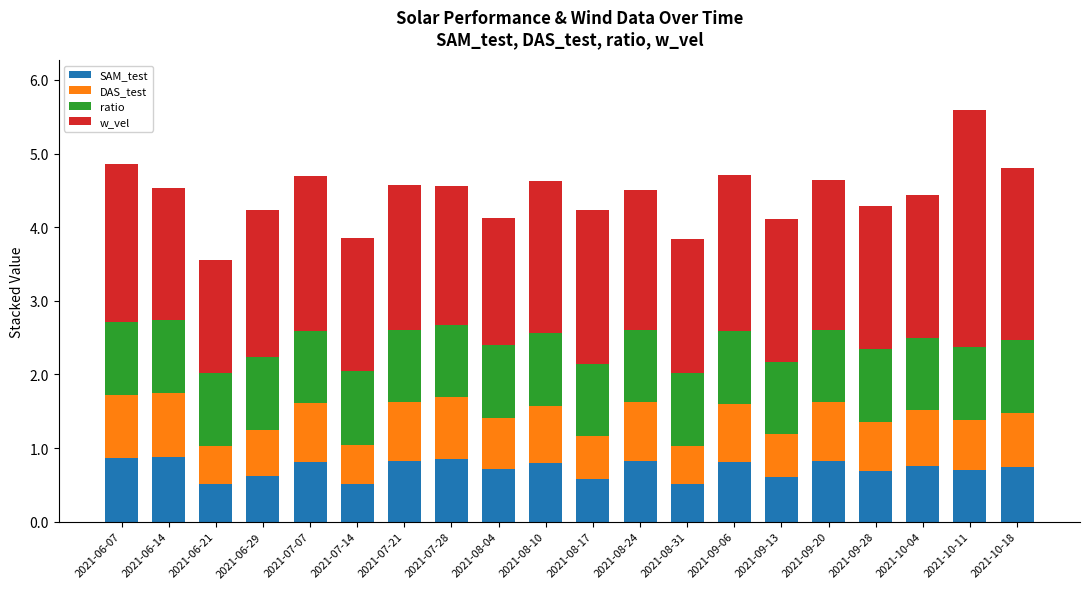

Is it true that SAM_test equals 0.5 at 2021-06-07?

False